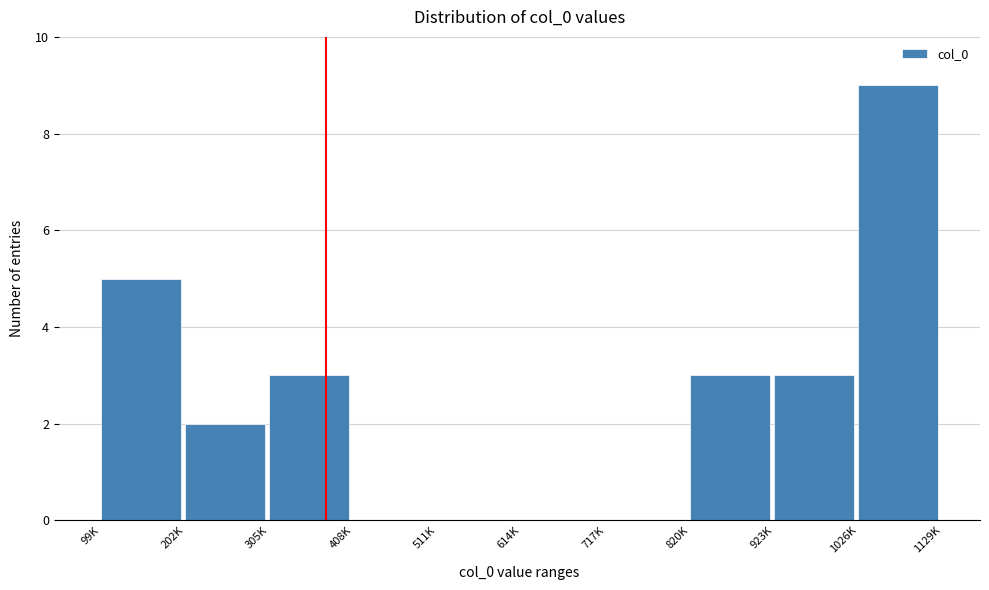

Reading right to left, transcribe all the data shown in this chart.

1026K=9	923K=3	820K=3	717K=0	614K=0	511K=0	408K=0	305K=3	202K=2	99K=5